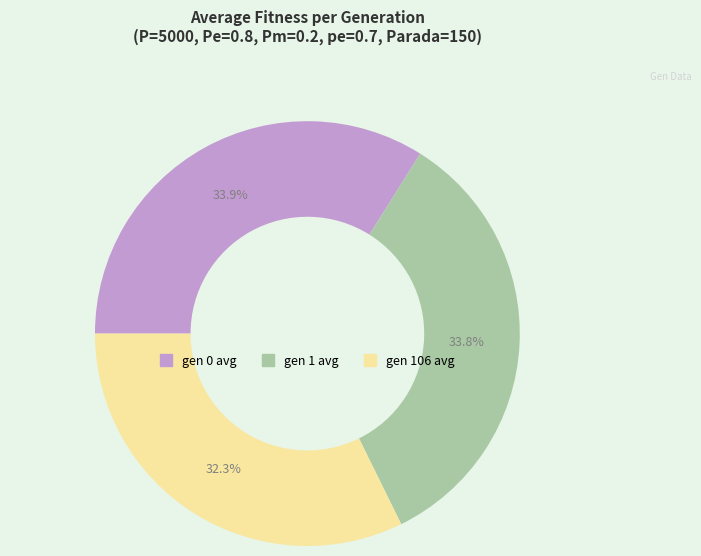

What is the total percentage of gen 1 avg and gen 0 avg?

67.7%